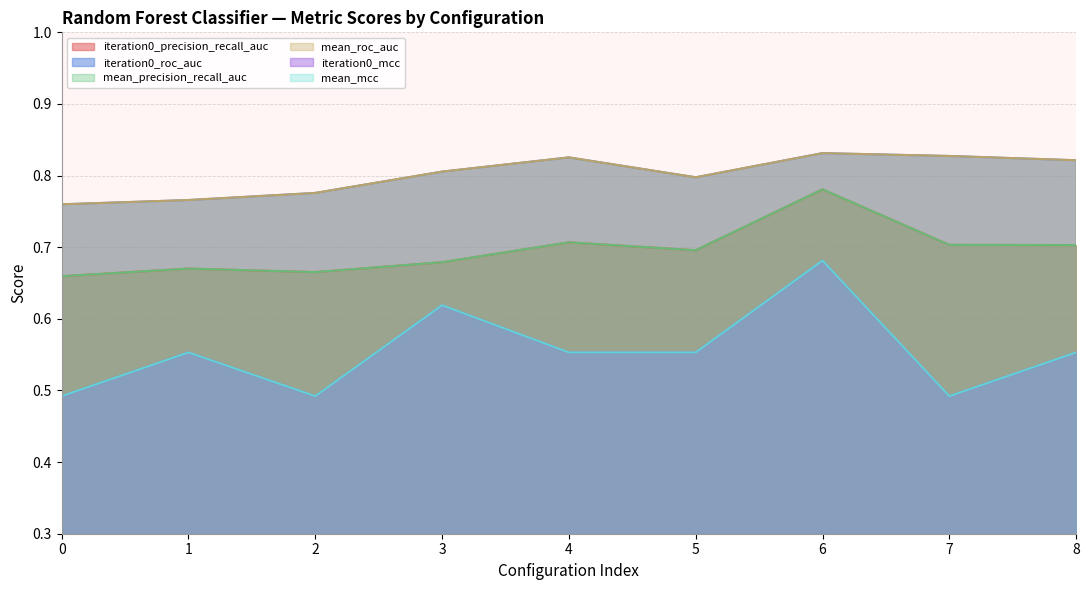

At which label does iteration0_mcc reach its peak?

6